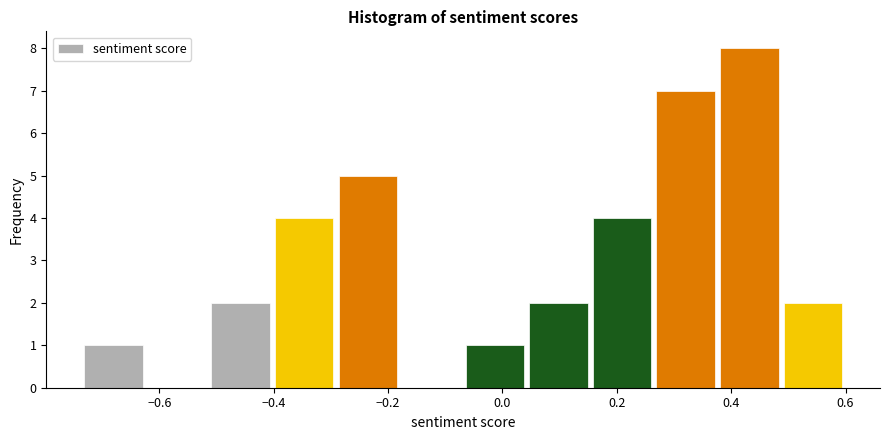

How tall is the bar that spans -0.52 to -0.40 on the x-axis? Neither the bar edges nor the heights are printed on the chart, so give them approximately, as read against the axes.

2